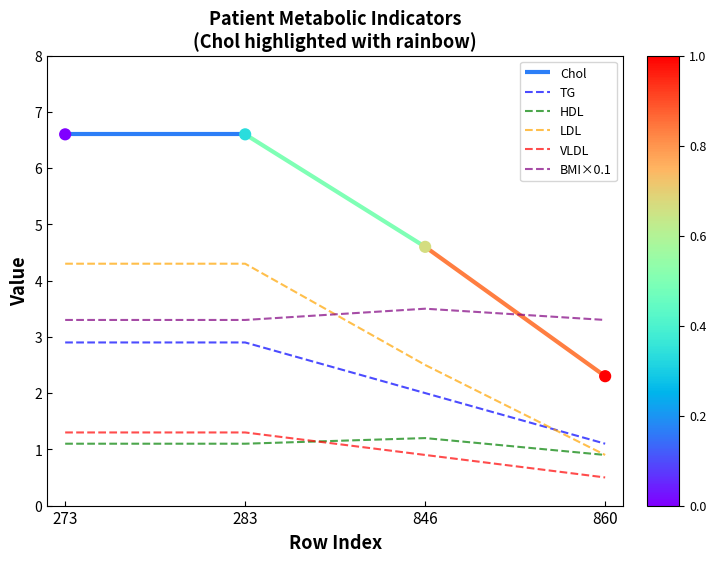

What is the total value across all series at 860?

6.7